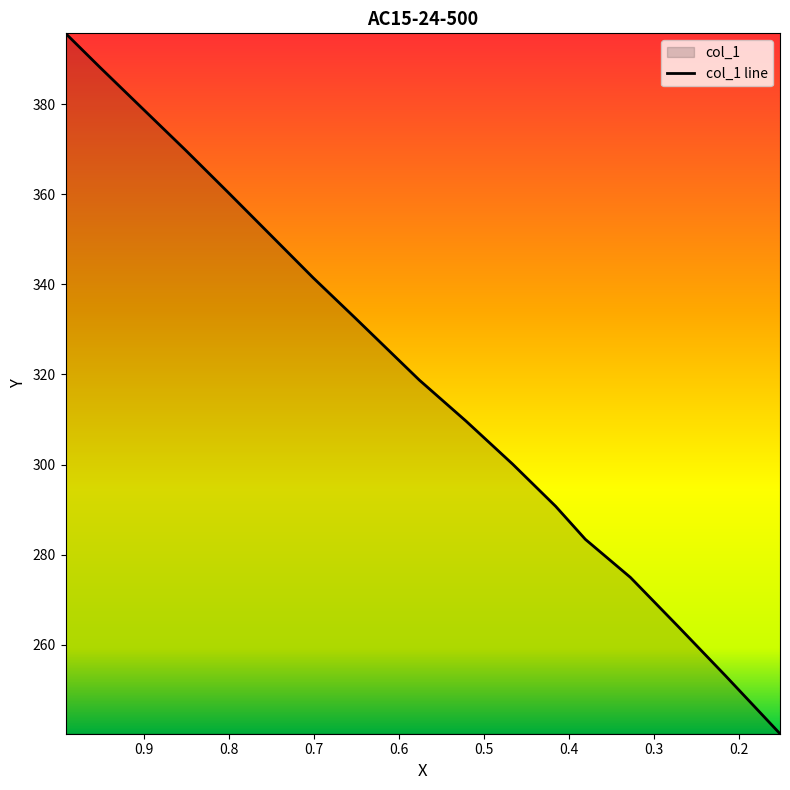

What value does the data have at 0.4159?

290.7